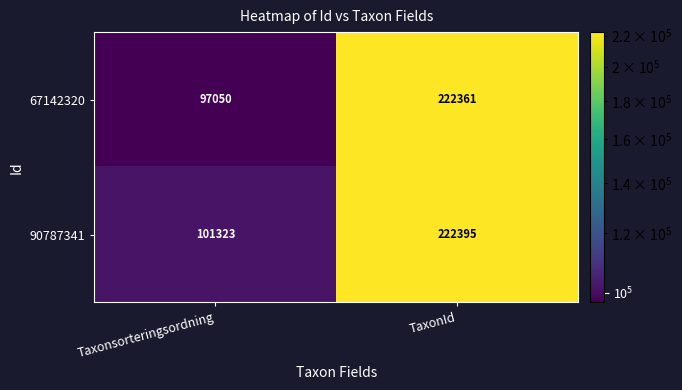

What is the total value across all series at TaxonId?

444756